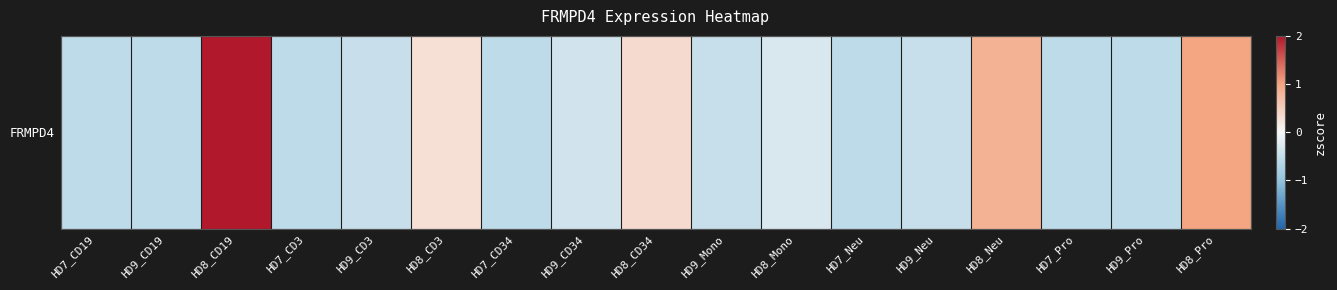

The value at HD7_CD3 is -0.6. True or false?

True